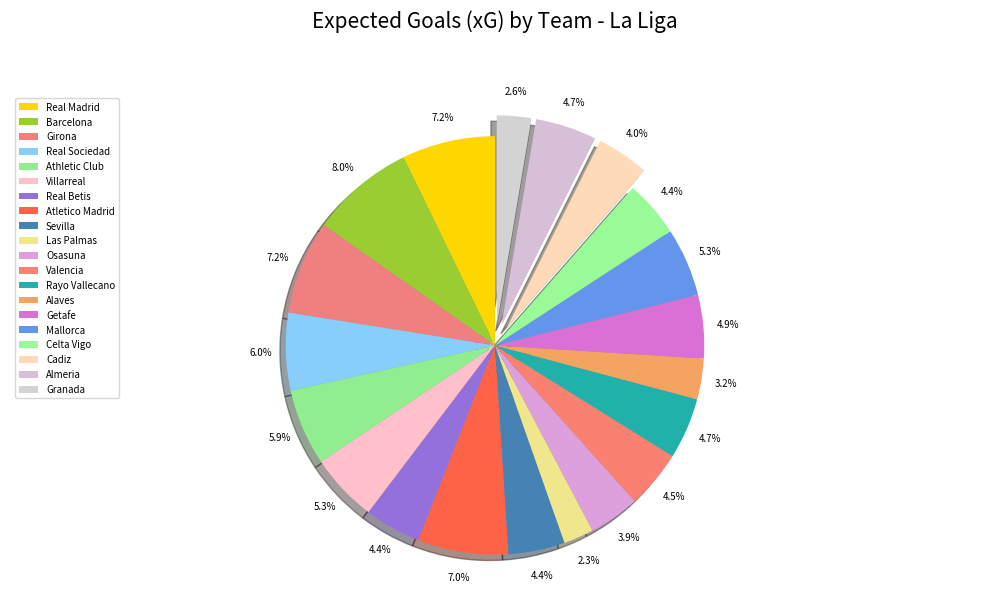

How many segments does this pie chart have?

20